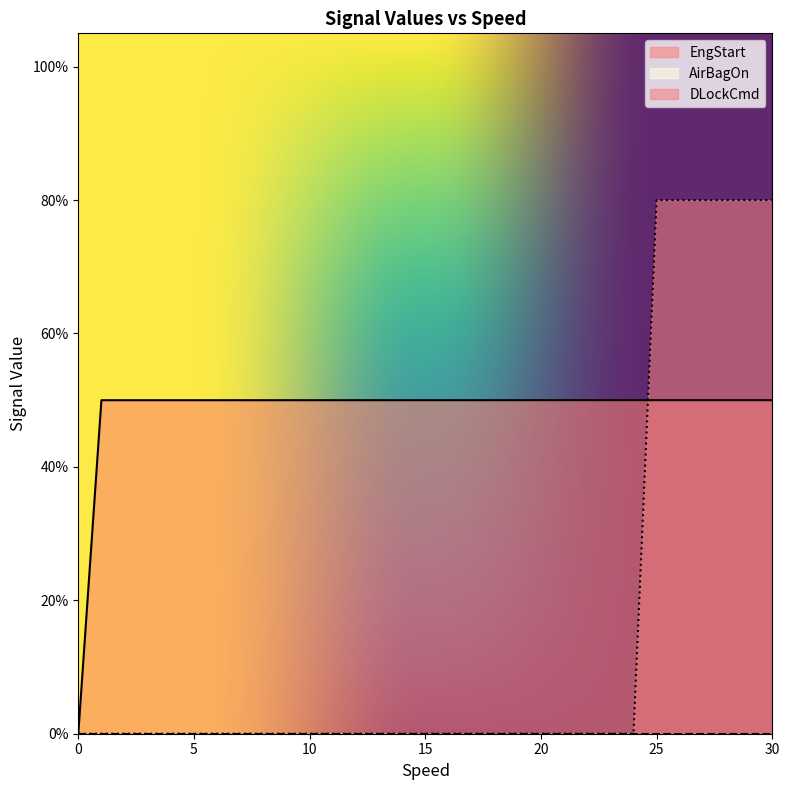

What is the maximum value shown in the chart?

0.8